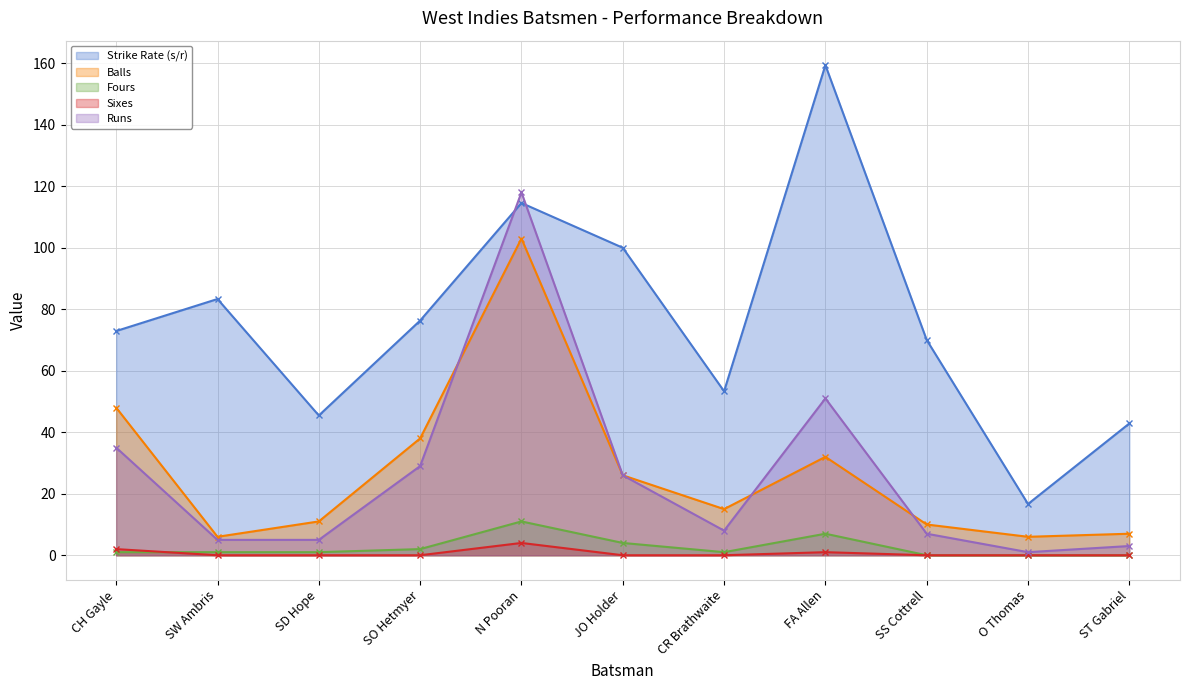

Which has a higher value, FA Allen or SD Hope?

FA Allen